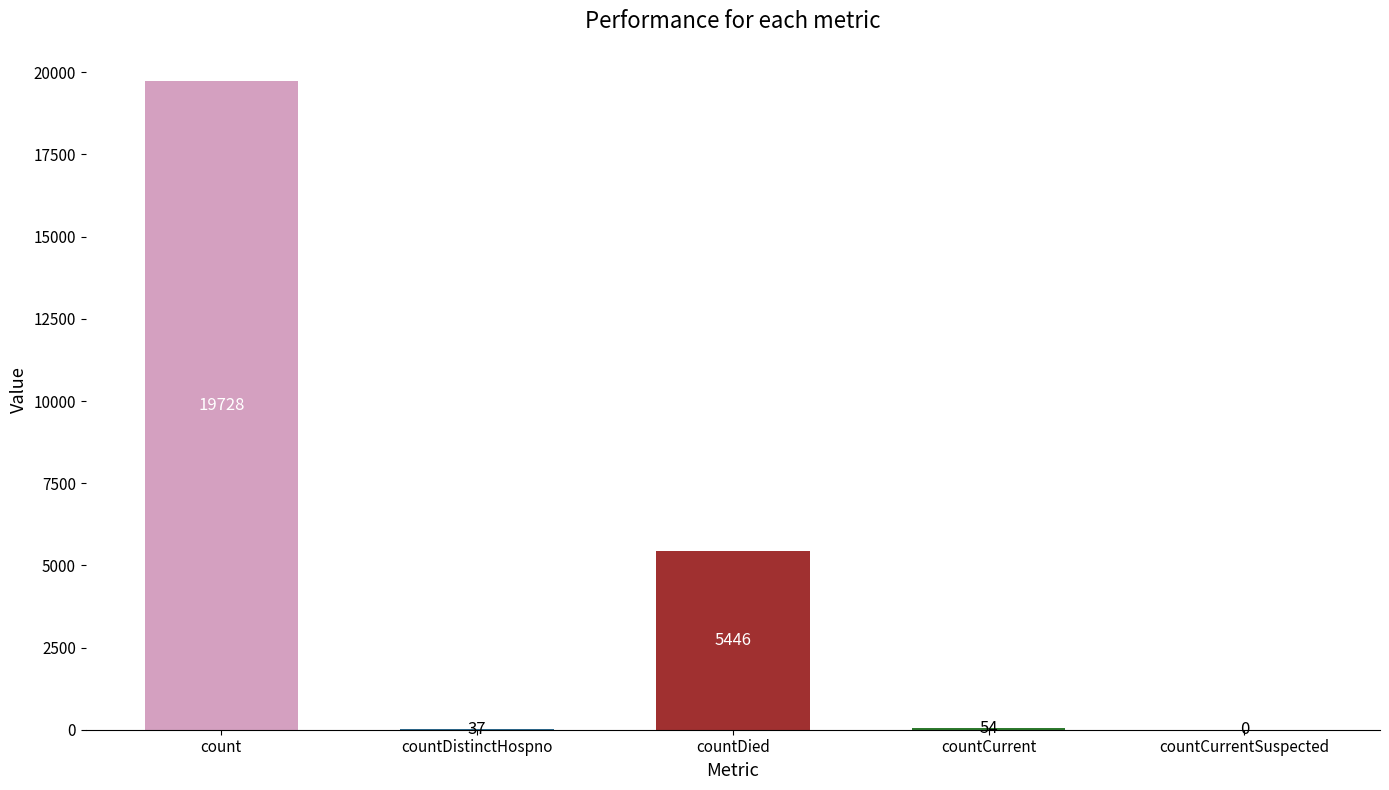

Which has a higher value, countDistinctHospno or count?

count